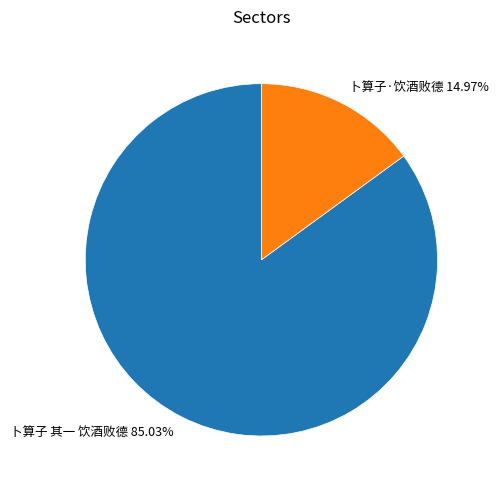

What is the majority slice?

卜算子 其一 饮酒败德